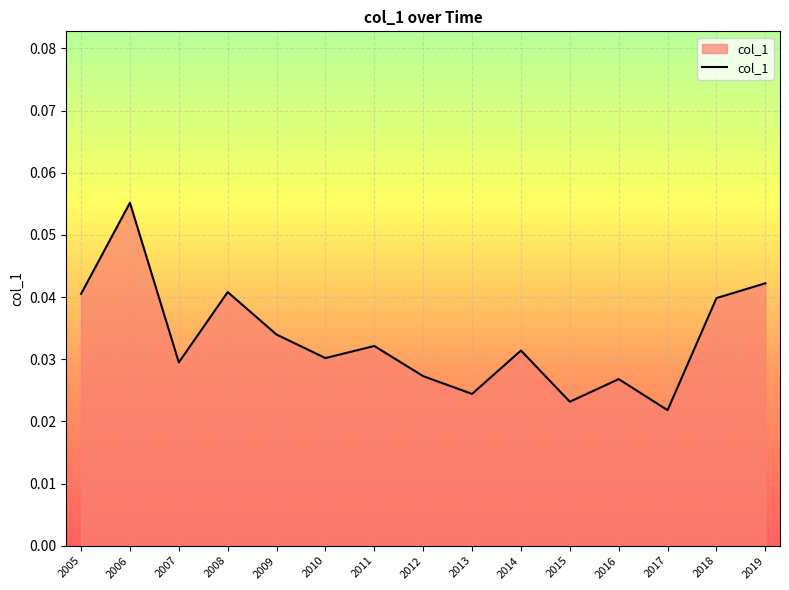

How many series are shown in this chart?

1